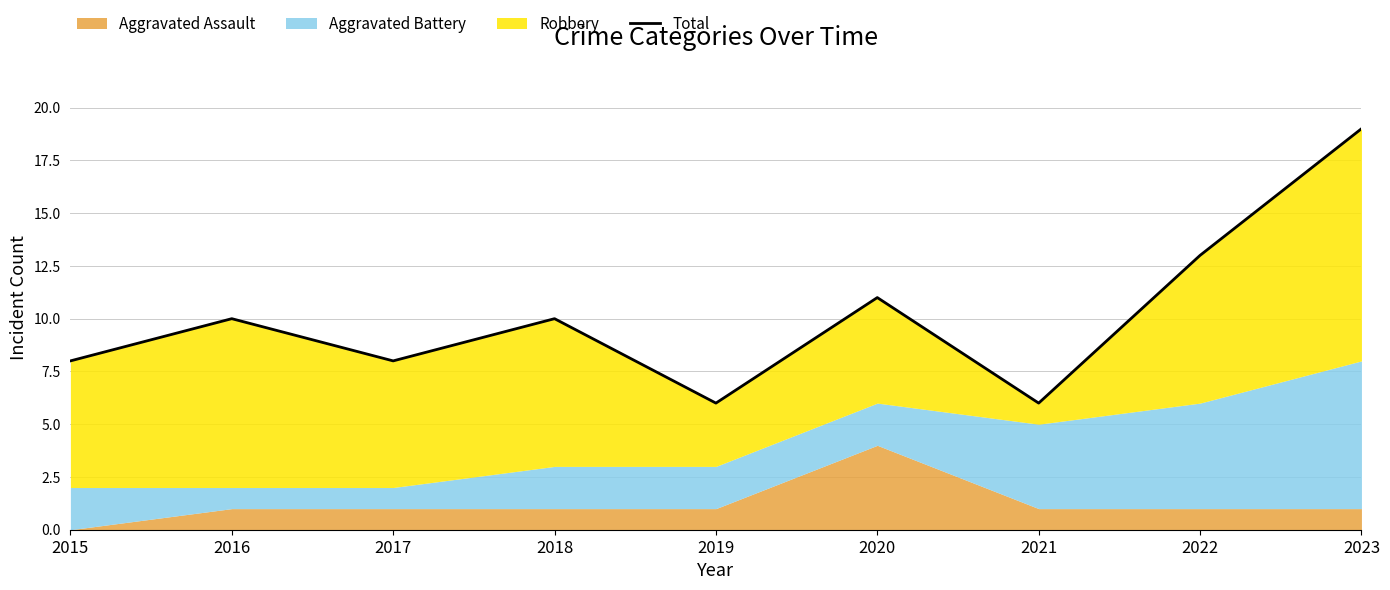

List the labels in order of value, smallest first.

2019, 2021, 2015, 2017, 2016, 2018, 2020, 2022, 2023